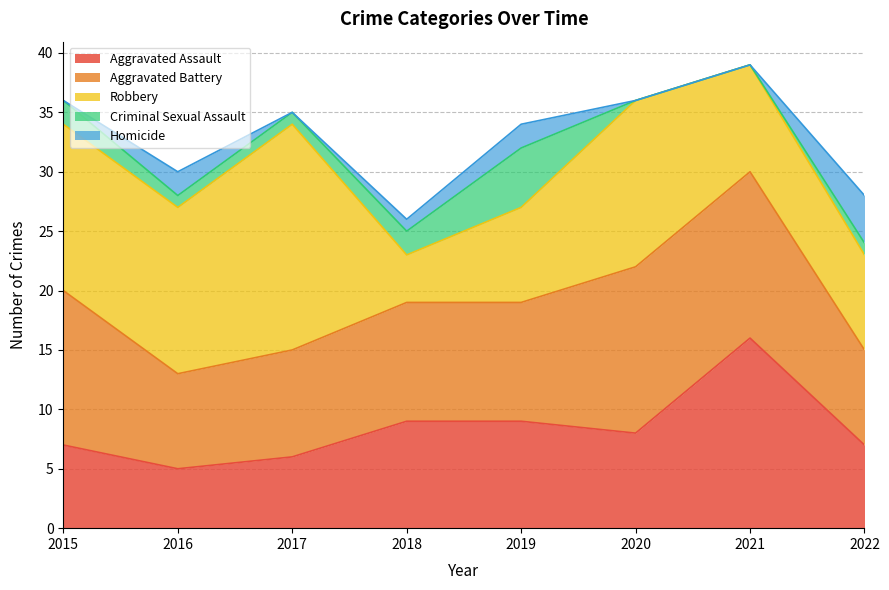

In Robbery, how many points are lower than both neighbors (excluding endpoints)?

1